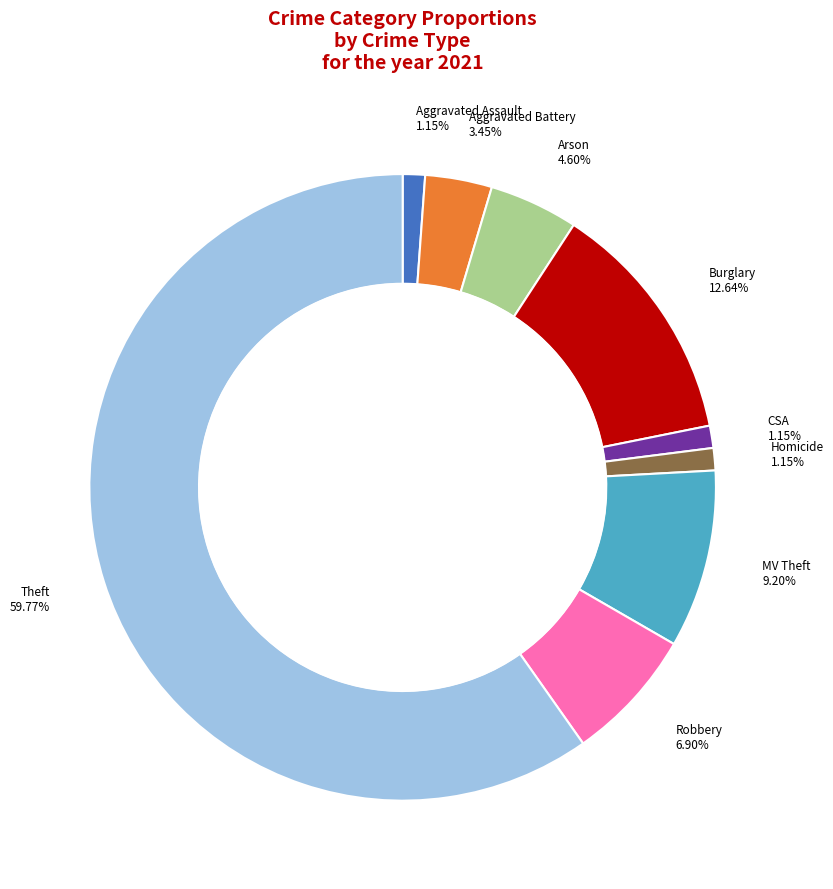

Is there a majority slice in this chart?

Yes